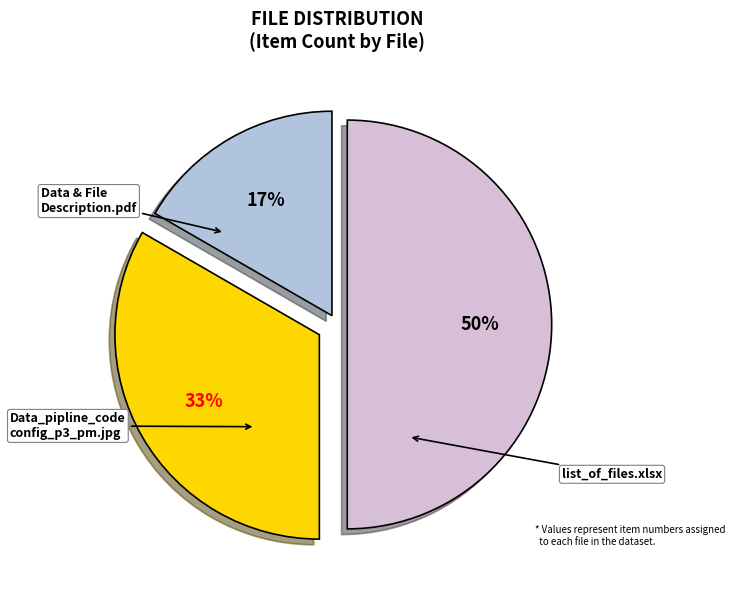

To the nearest percent, what is the difference between the largest and smallest slice percentages?

33%